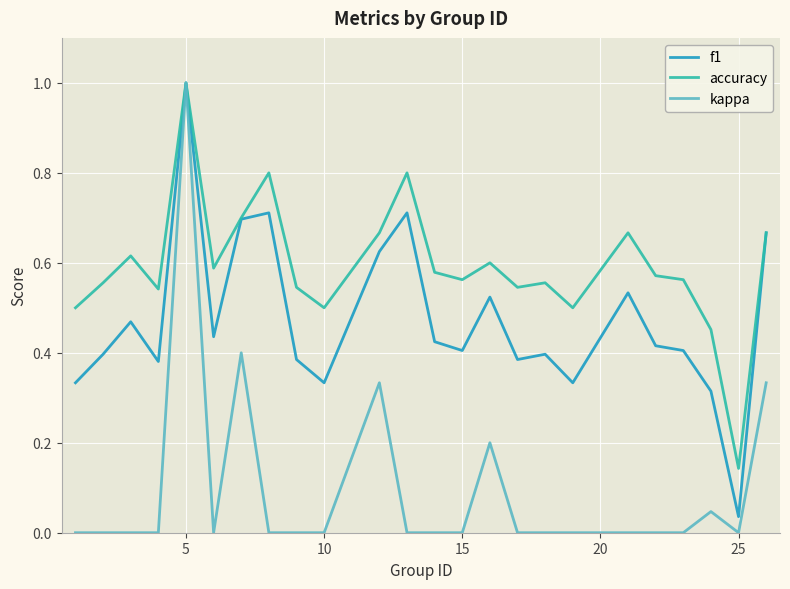

Which series has the widest spread of values?

kappa